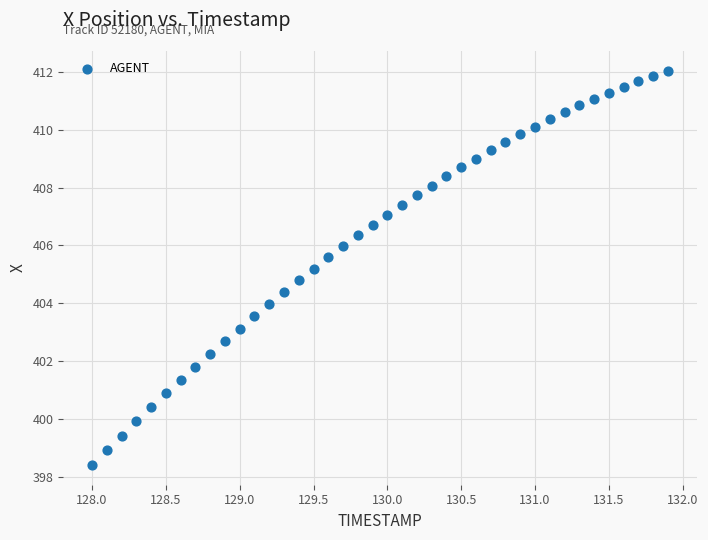

What is the range of Y values (max minus min)?

13.6